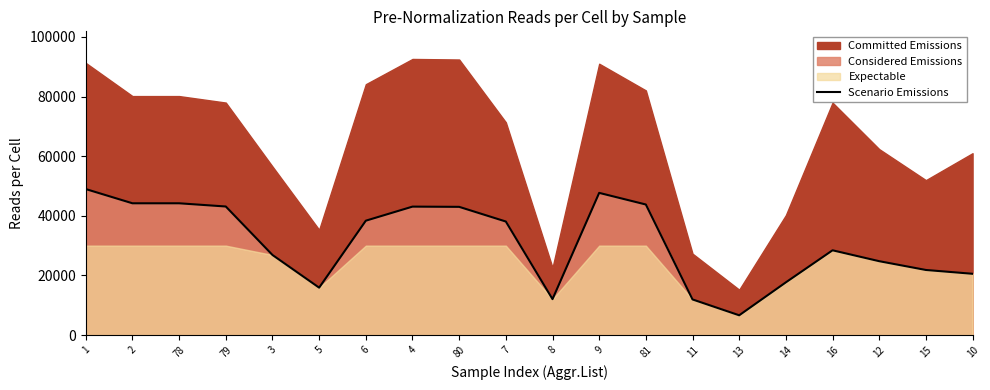

The chart shows a value of 44202 at 78. True or false?

True